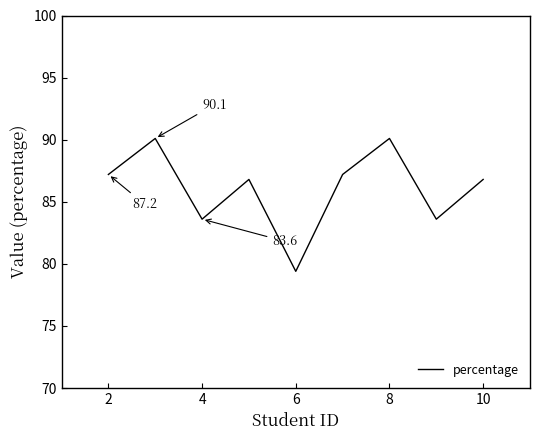

What is the minimum value shown in the chart?

79.4